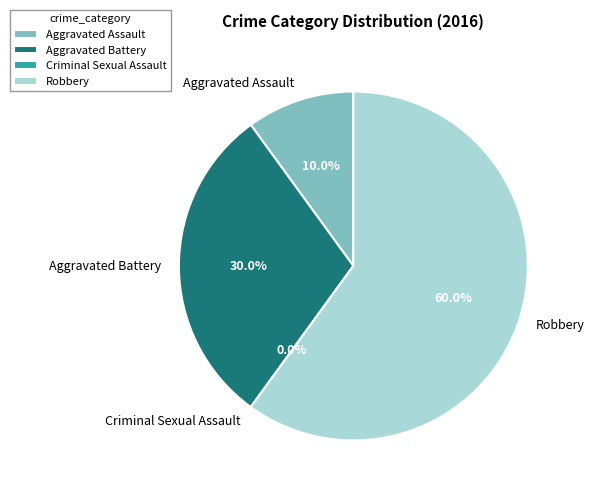

Which slice is the smallest?

Criminal Sexual Assault